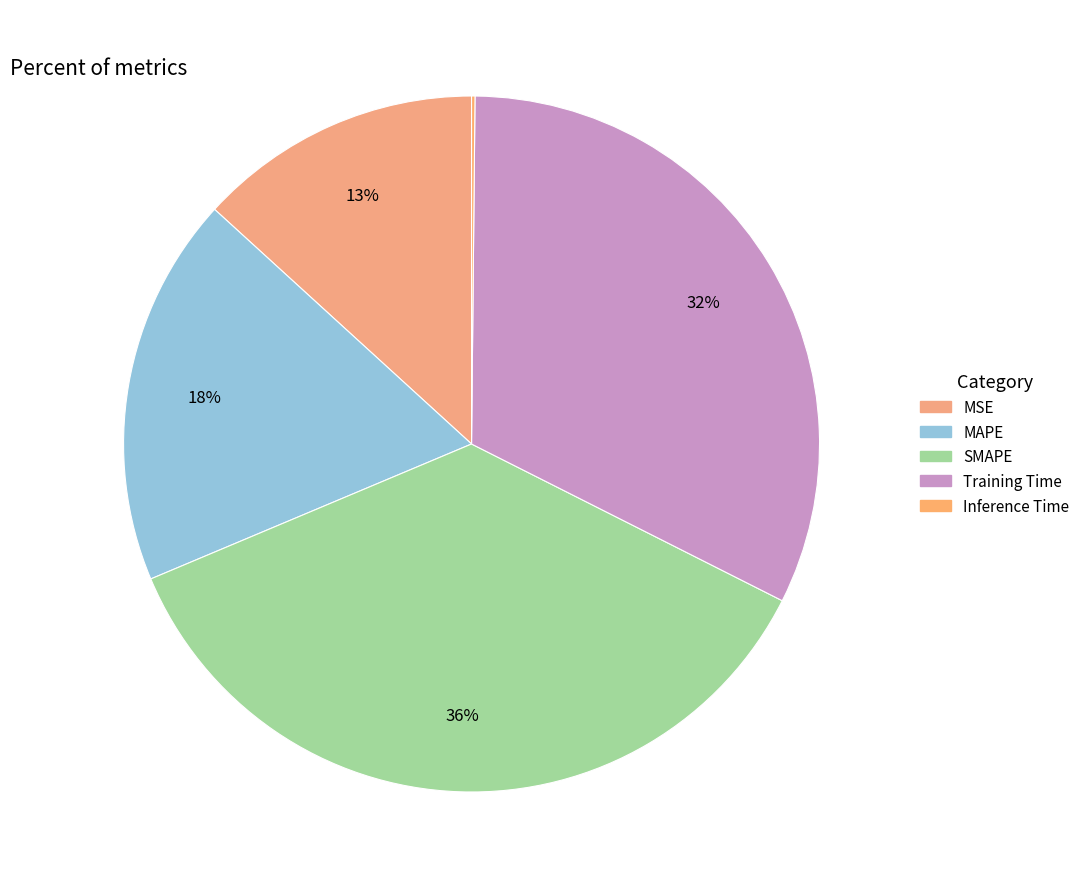

To the nearest percent, what is the difference between the MSE and Inference Time slice percentages?

13%